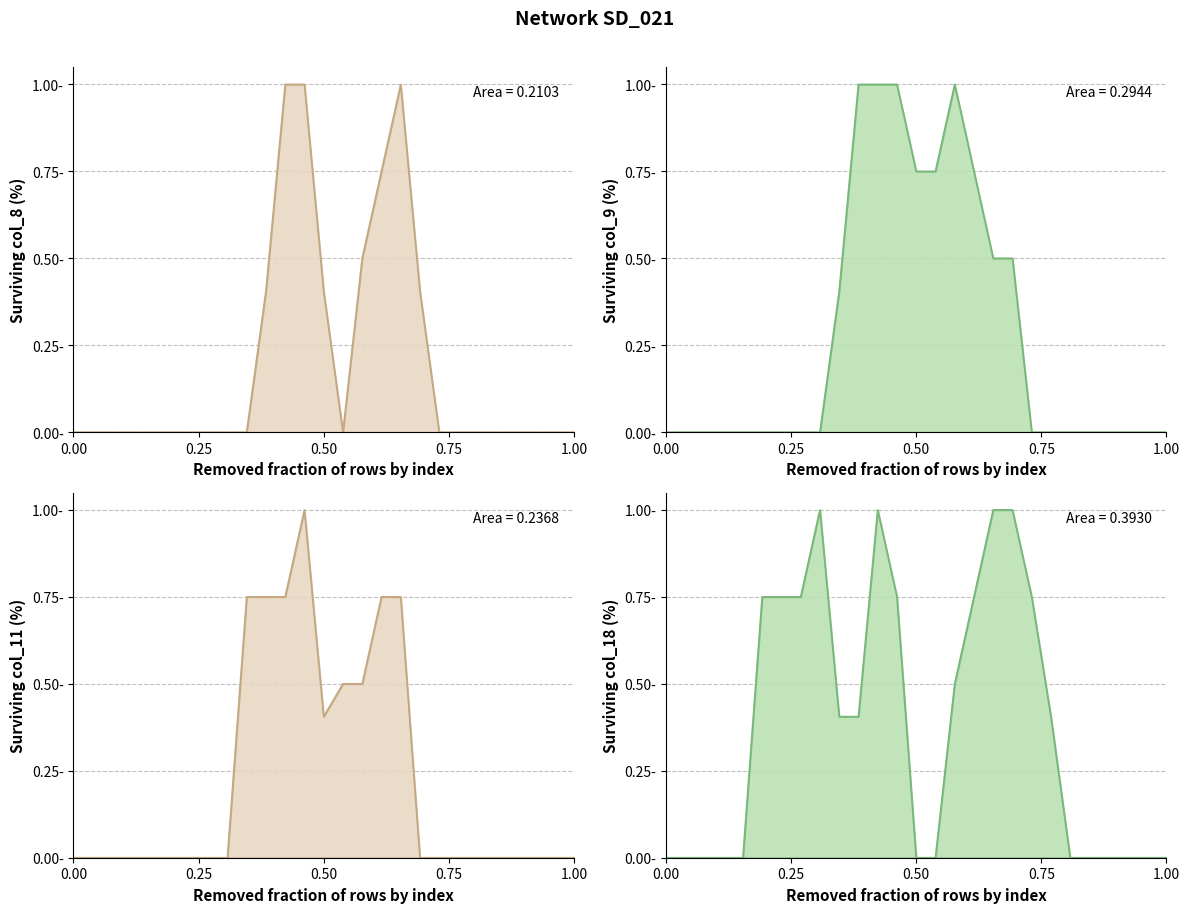

How many positive values does the col_9 series have?

10